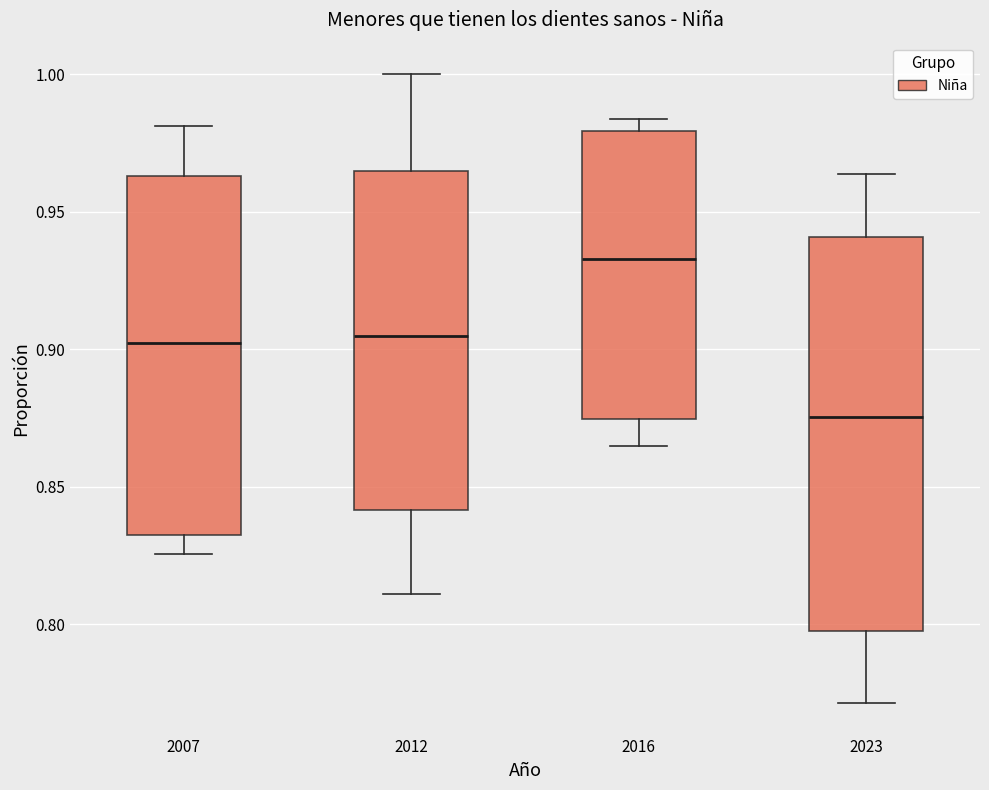

Reading left to right, transcribe this box plot: for each box, give where its median line is, the range the box spans, and where its two whiskers end, as read against the y-axis. The values are not printed on the chart, so give them approximately, as read against the axis.

2007: median 0.900, box 0.830 to 0.965, whiskers 0.825 to 0.980
2012: median 0.905, box 0.840 to 0.965, whiskers 0.810 to 1.000
2016: median 0.935, box 0.875 to 0.980, whiskers 0.865 to 0.985
2023: median 0.875, box 0.800 to 0.940, whiskers 0.770 to 0.965